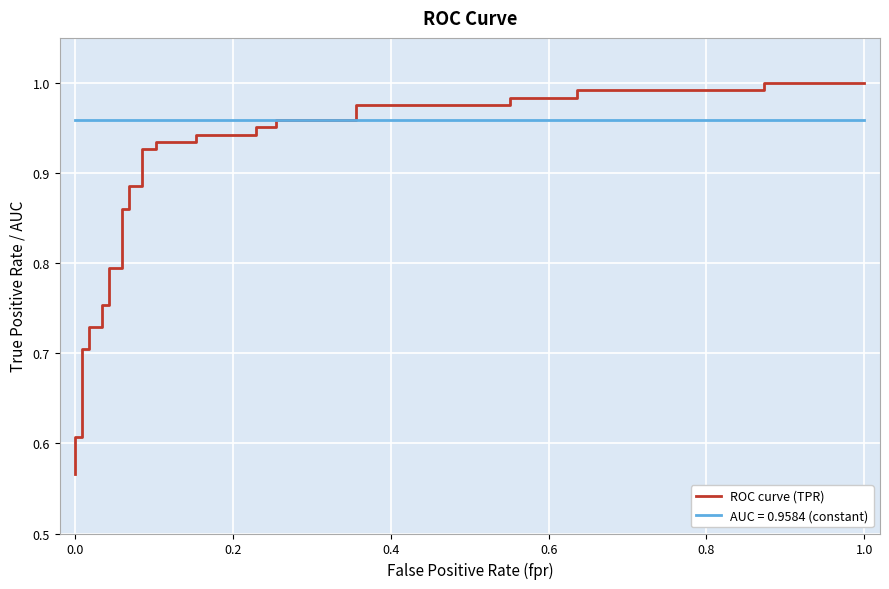

What is the label of the 37th point from the left?

1.0